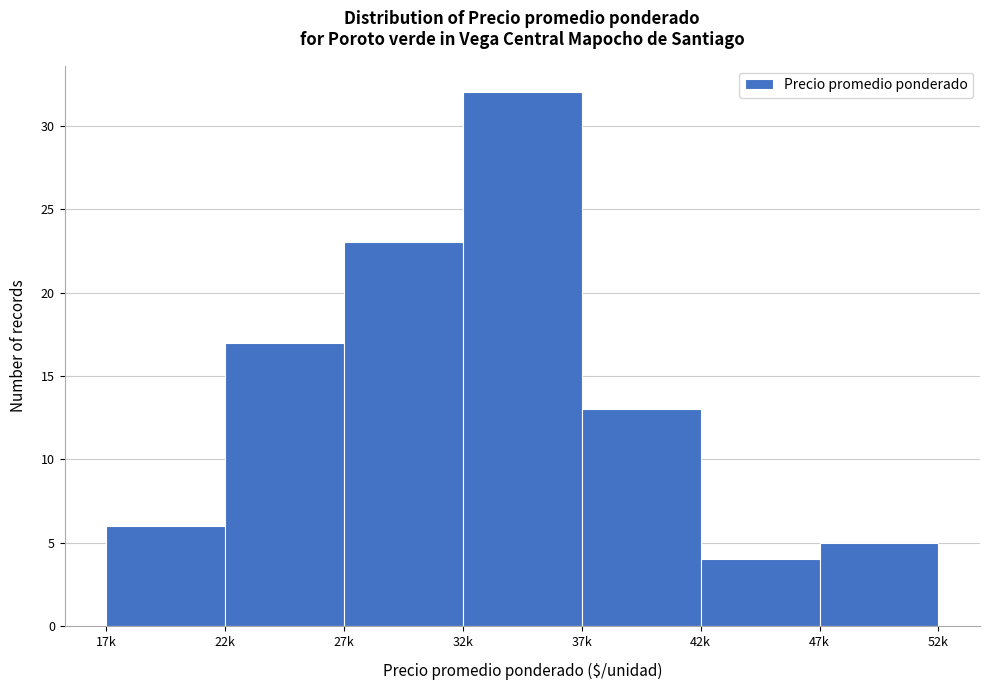

Reading left to right, list all the values displayed in this chart.

17k=6	22k=17	27k=23	32k=32	37k=13	42k=4	47k=5